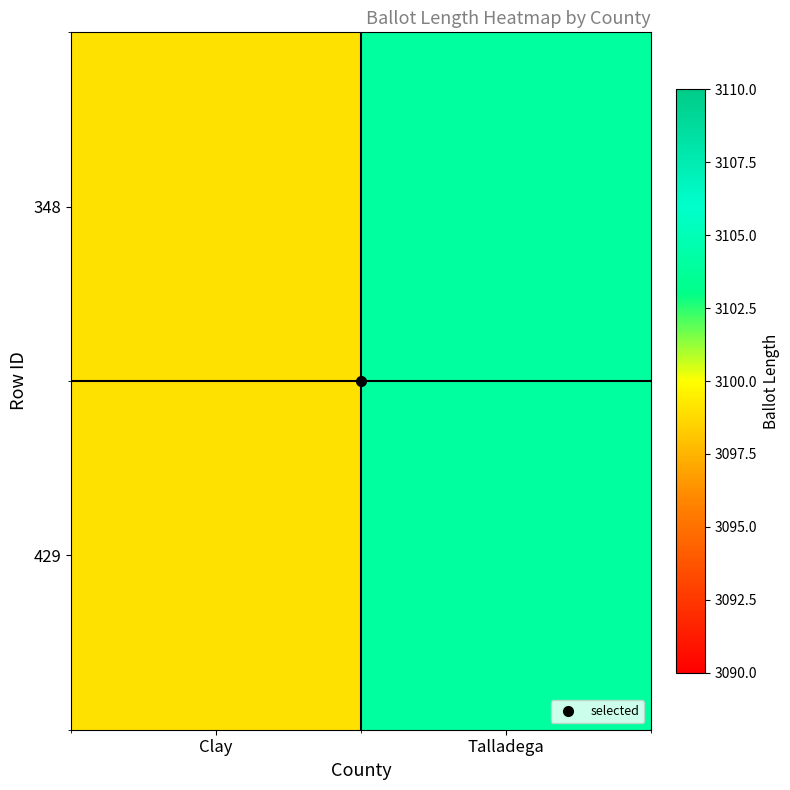

Reading left to right, extract all data points from this chart.

348: Clay=3099	Talladega=3104
429: Clay=3099	Talladega=3104